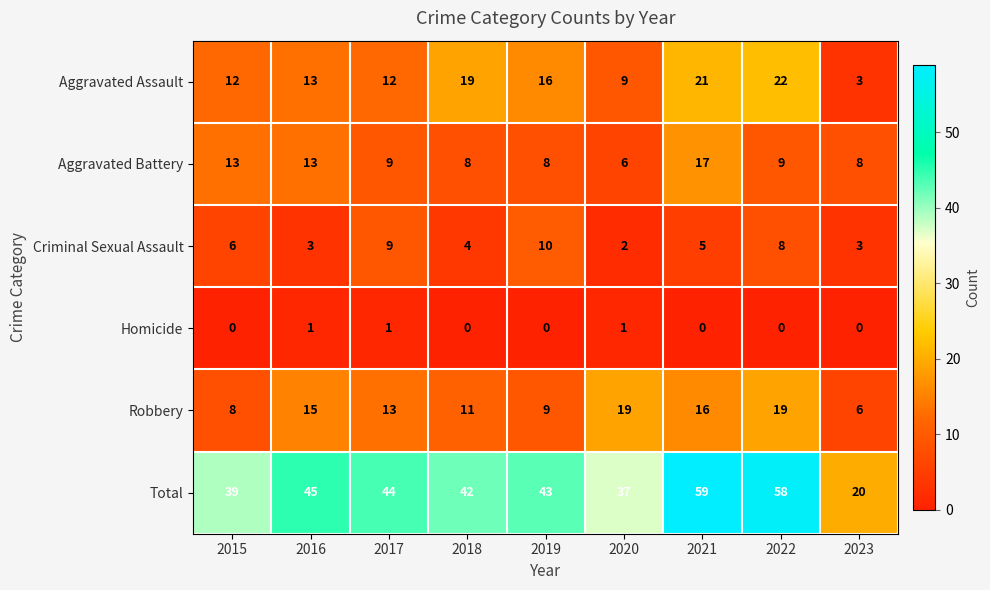

At which label does Robbery first exceed 13?

2016